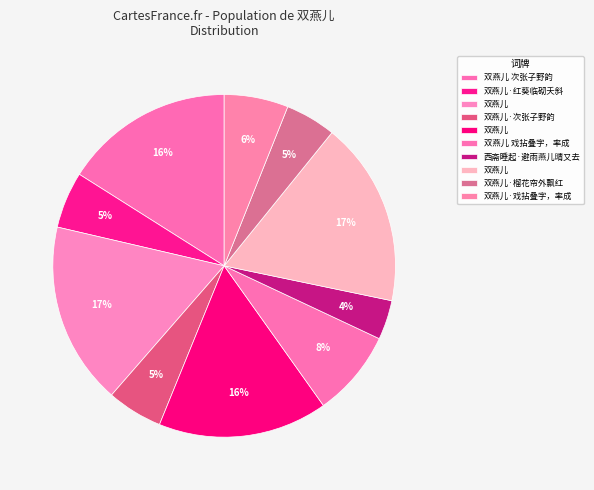

Count the number of slices in the pie.

10